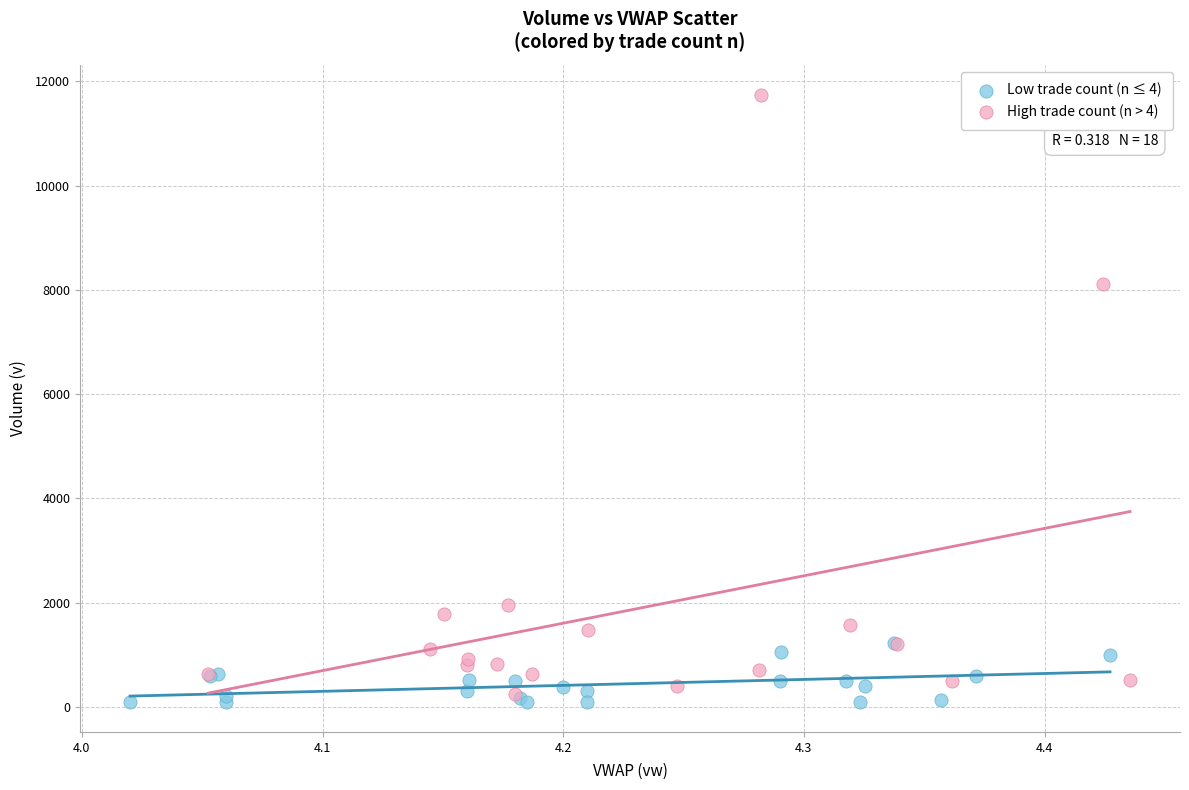

What are all the series names shown in the legend?

Low trade count (n ≤ 4), High trade count (n > 4)